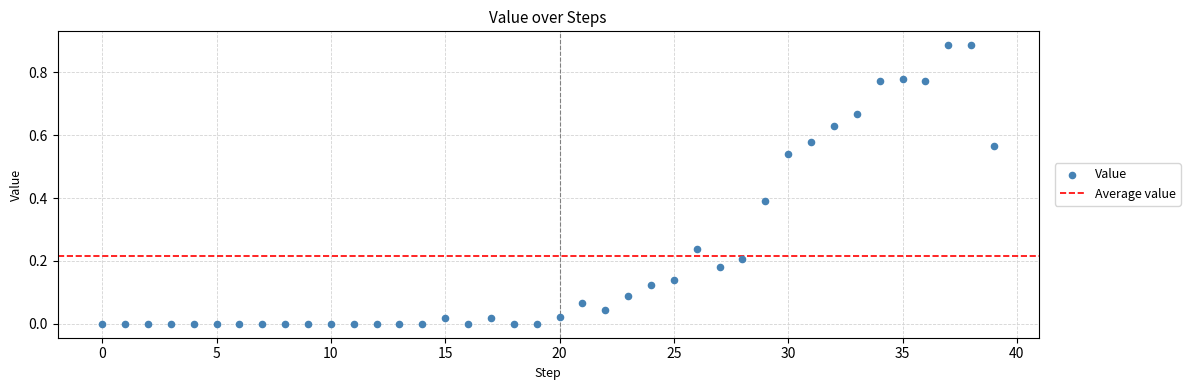

How many points are shown in the scatter plot?

40